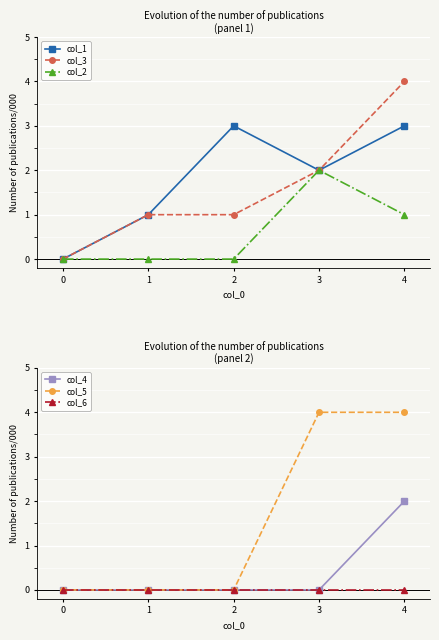

True or false: col_5 has more than 1 interior local peaks.

False